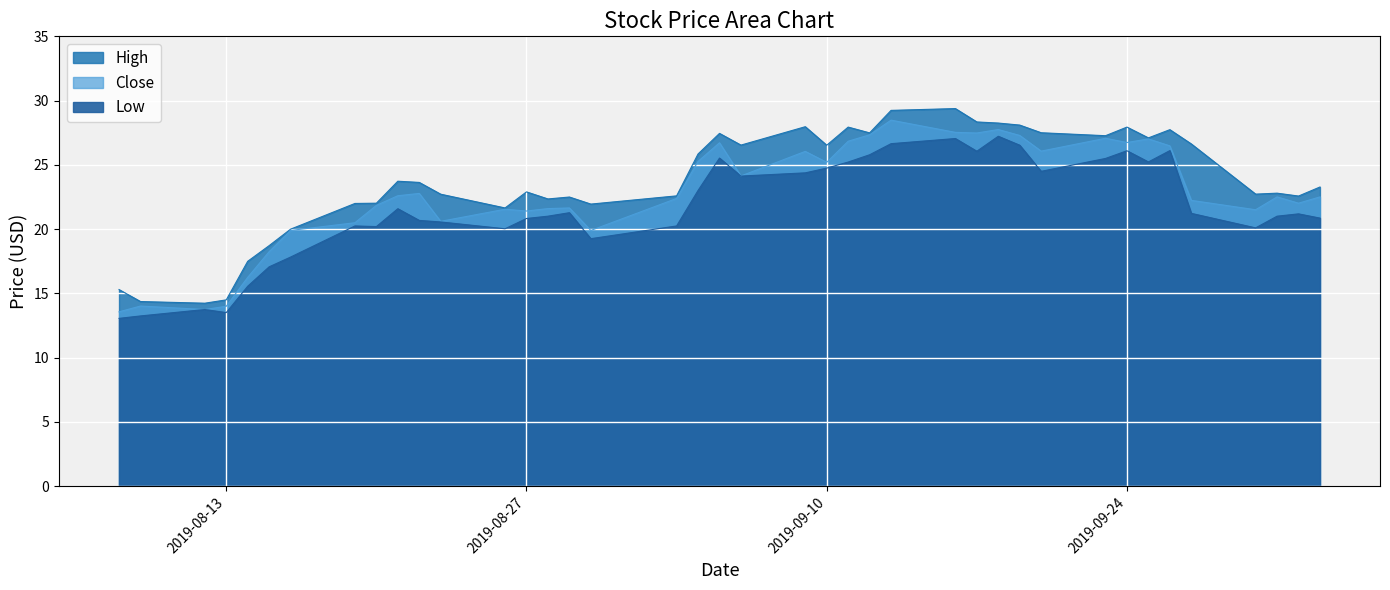

Where is the first local minimum for Close?

2019-08-12